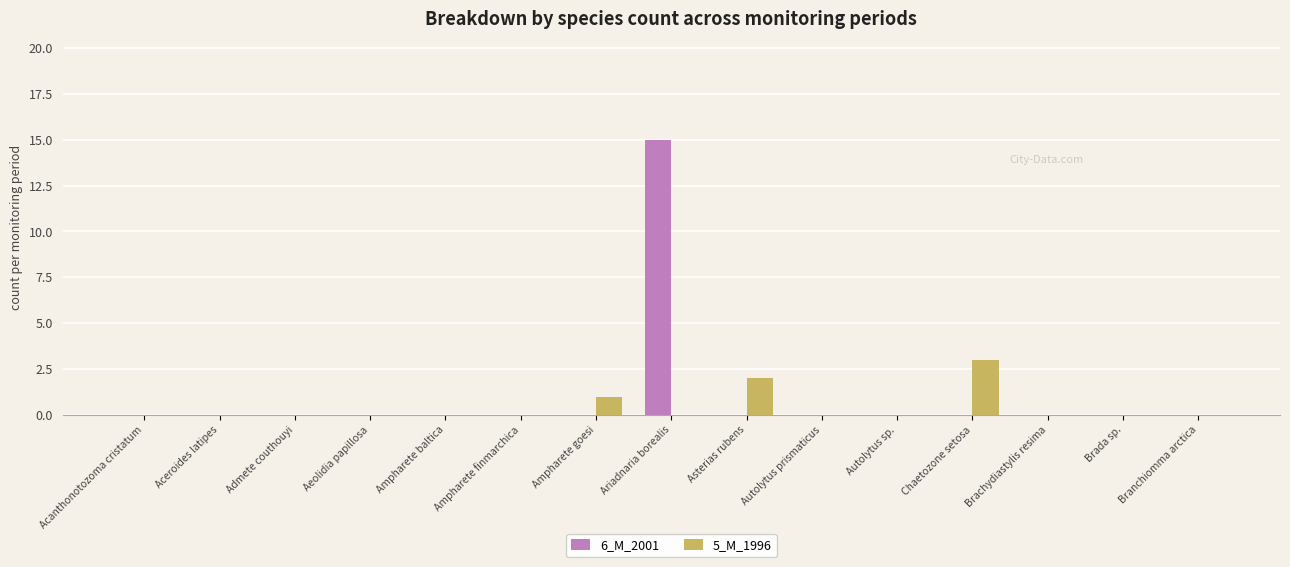

What are all the series names shown in the legend?

6_M_2001, 5_M_1996